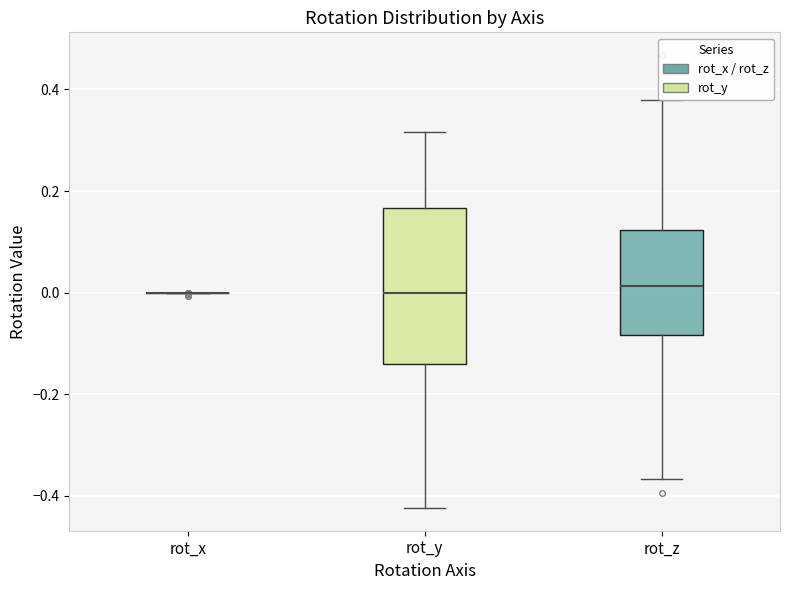

Where is the upper edge of the box for rot_z on the y-axis? The values are not printed on the chart, so give them approximately, as read against the axis.

0.12